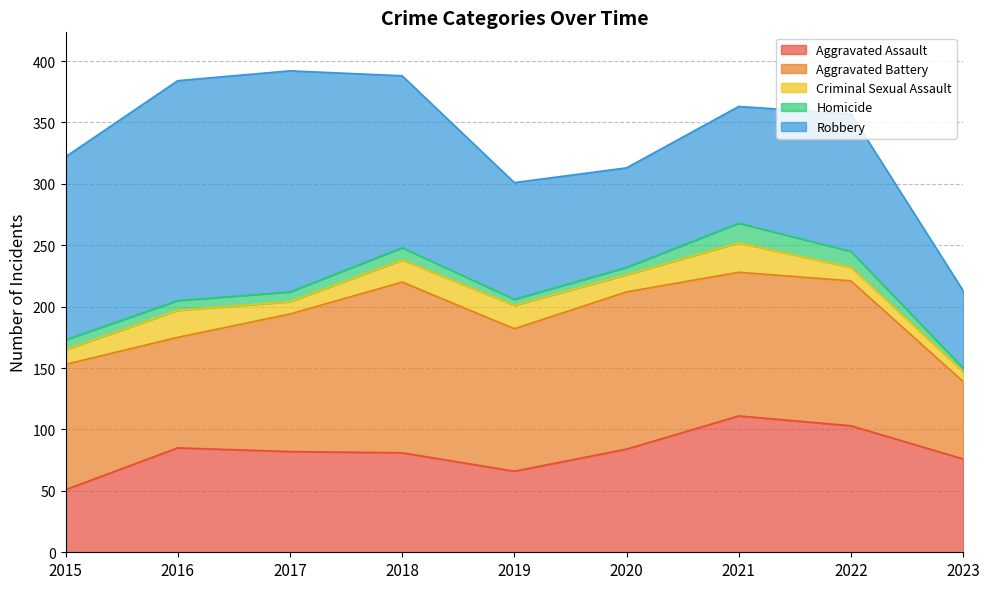

True or false: Robbery has more than 2 points higher than both neighbors.

False